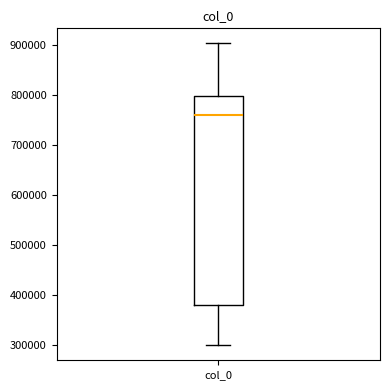

Where is the upper edge of the box for col_0 on the y-axis? The values are not printed on the chart, so give them approximately, as read against the axis.

800000